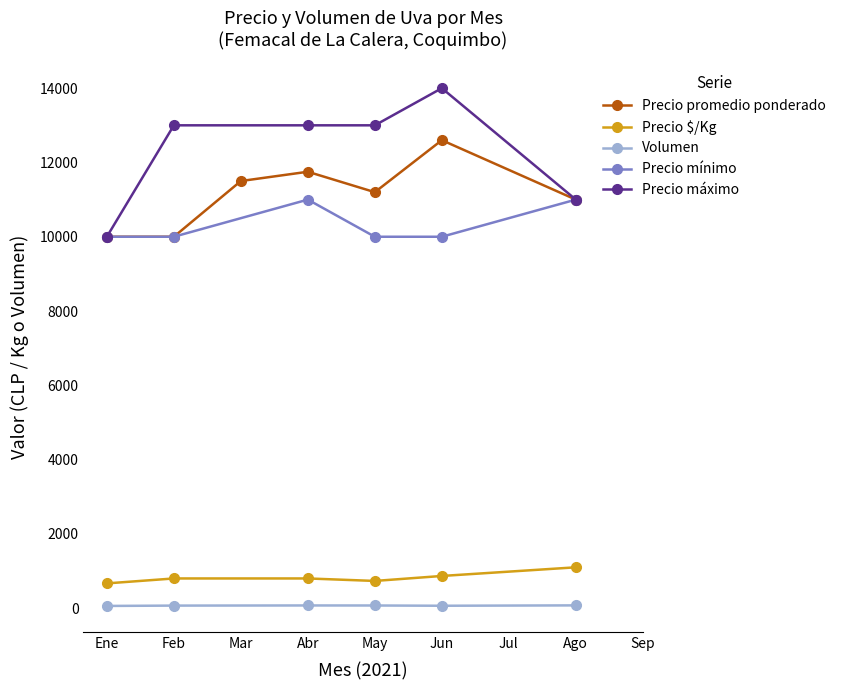

Is it true that Precio máximo equals 10000 at Ene?

True